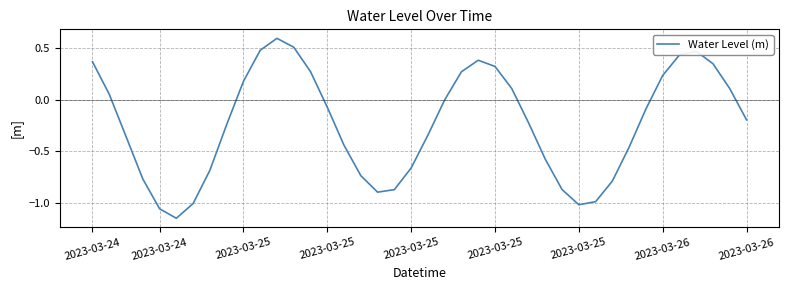

What is the difference between the maximum and minimum values?

1.7